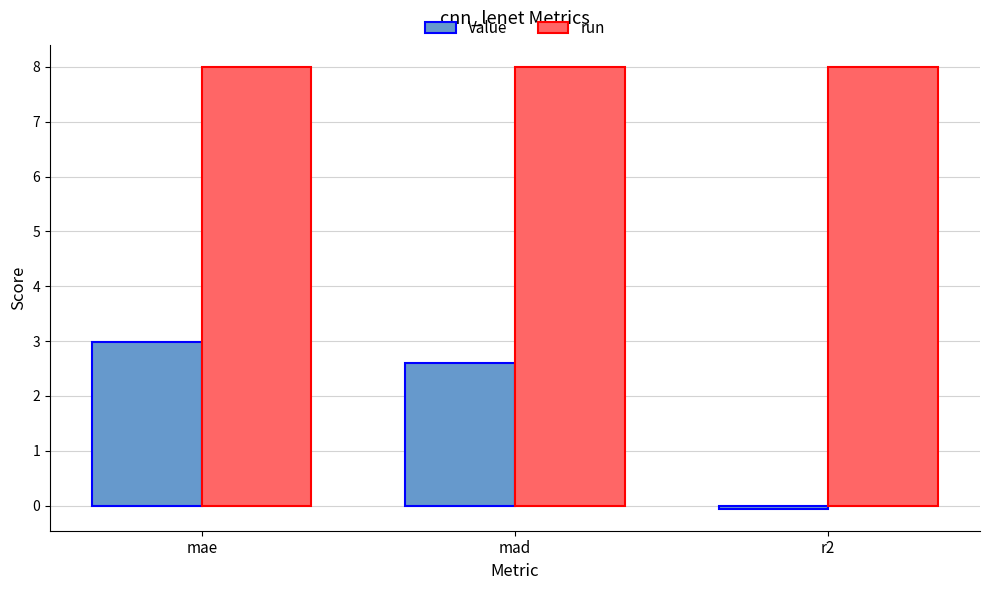

Read the Value value at mae.

3.0